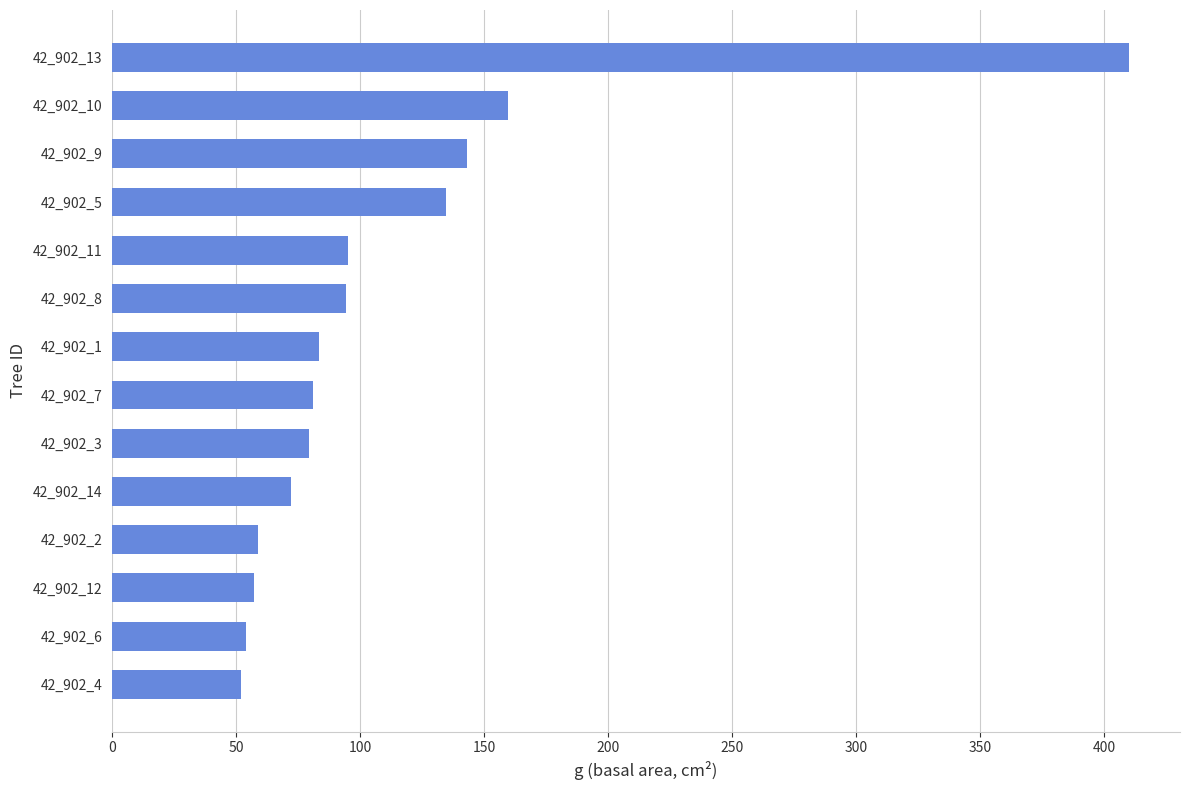

What position from the bottom is 42_902_10?

13